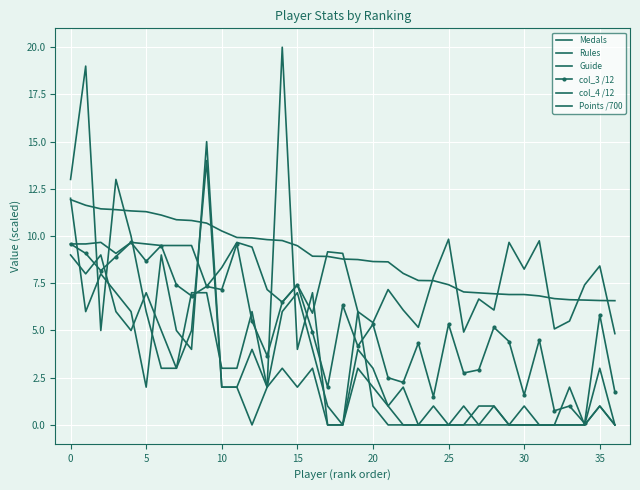

How many times do Rules and Guide cross each other?

8